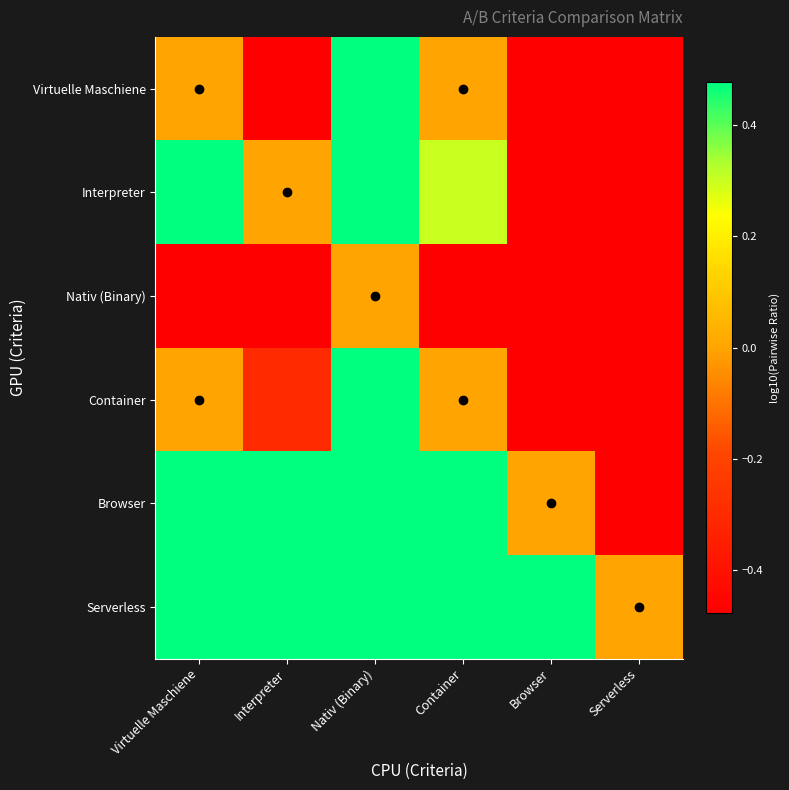

Rank the series by their maximum value, from highest to lowest.

Virtuelle Maschiene, Interpreter, Container, Browser, Serverless, Nativ (Binary)